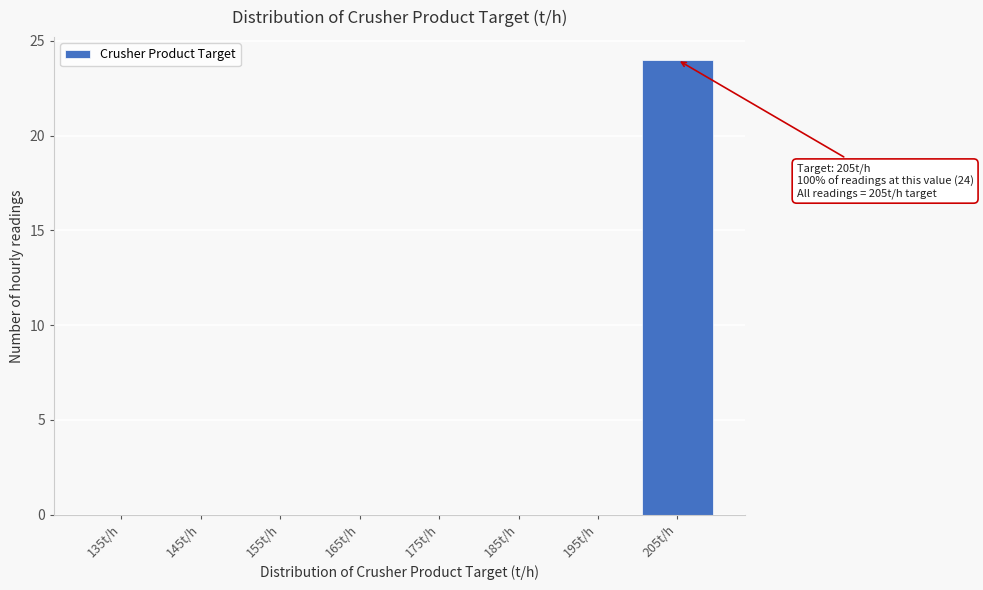

Which range on the x-axis has the tallest bar?

200 to 210